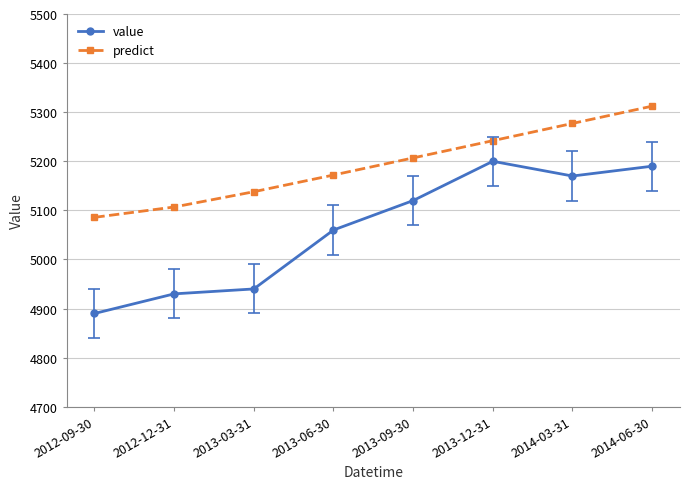

Rank the series by their average value, from highest to lowest.

predict, value